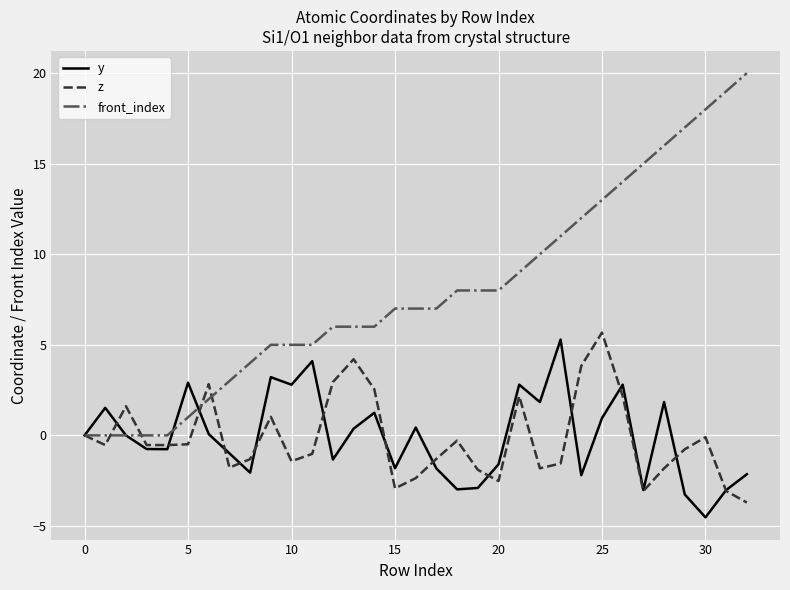

Which series has the largest total across all categories?

front_index